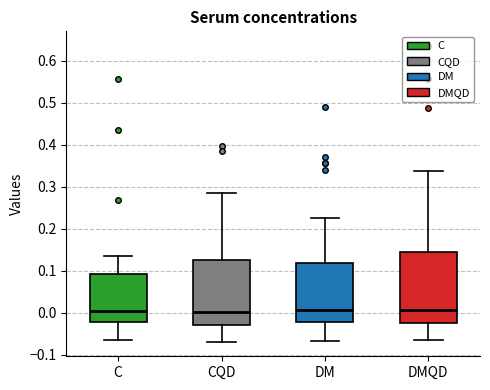

Reading left to right, read every box against the y-axis: the position of its median line, the range the box covers, and the ends of its whiskers. The values are not printed on the chart, so give them approximately, as read against the axis.

C: median 0.01, box -0.02 to 0.09, whiskers -0.06 to 0.14
CQD: median 0.00, box -0.03 to 0.12, whiskers -0.07 to 0.29
DM: median 0.01, box -0.02 to 0.12, whiskers -0.07 to 0.23
DMQD: median 0.01, box -0.02 to 0.14, whiskers -0.07 to 0.34